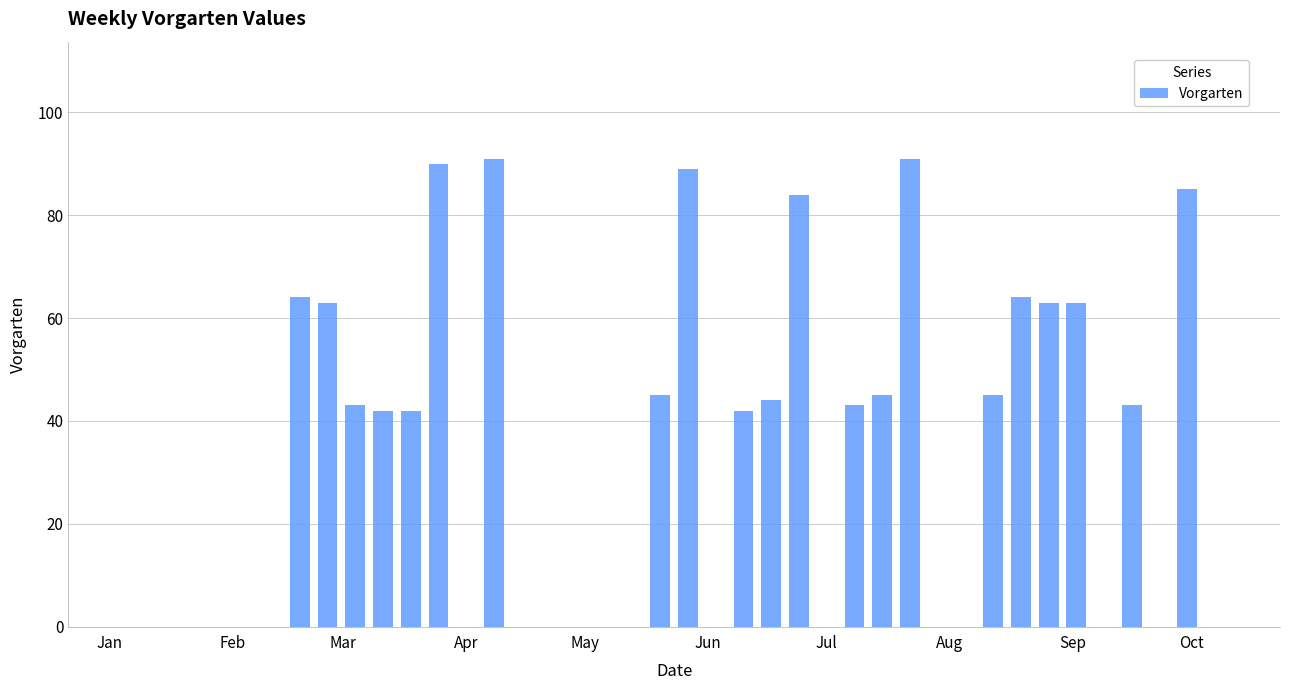

What is the sum of all values?

1281